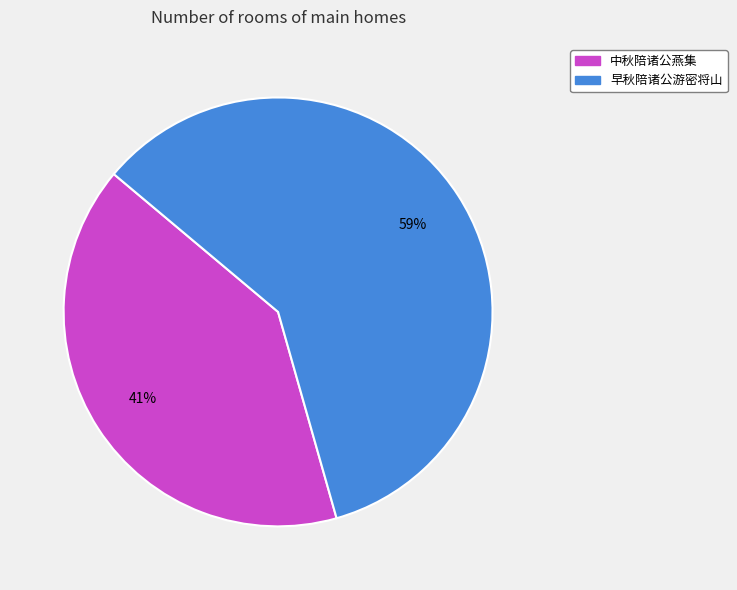

The 中秋陪诸公燕集 slice represents 30% of the pie. True or false?

False